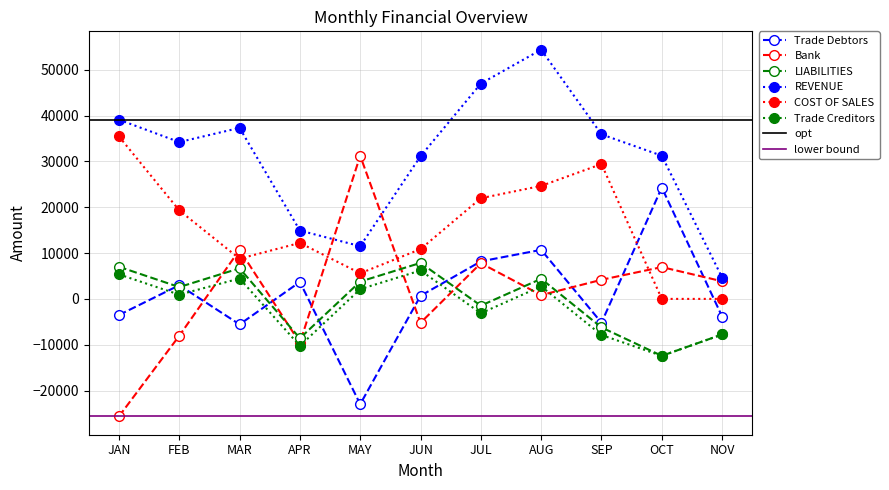

What is the minimum value shown in the chart?

-25645.4